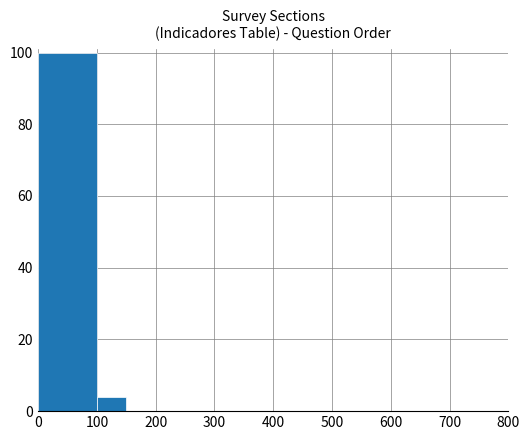

What is the sum of all values?

104